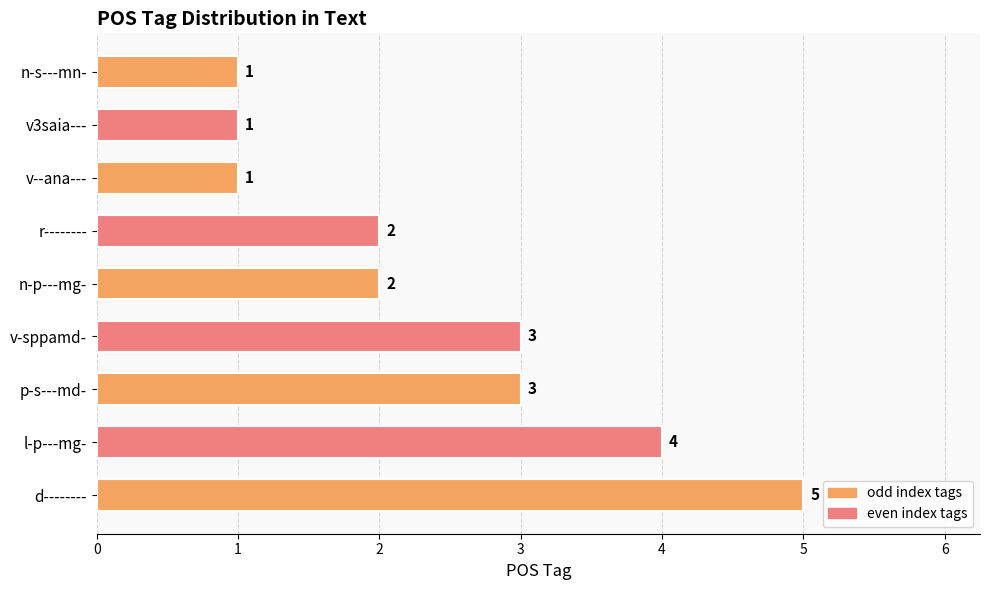

How many bars are there in total?

9